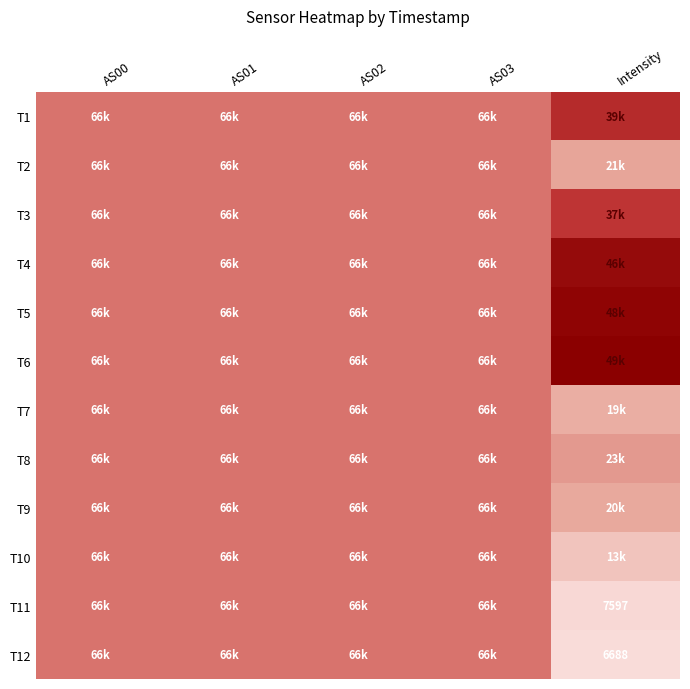

How many distinct data groups are displayed?

12